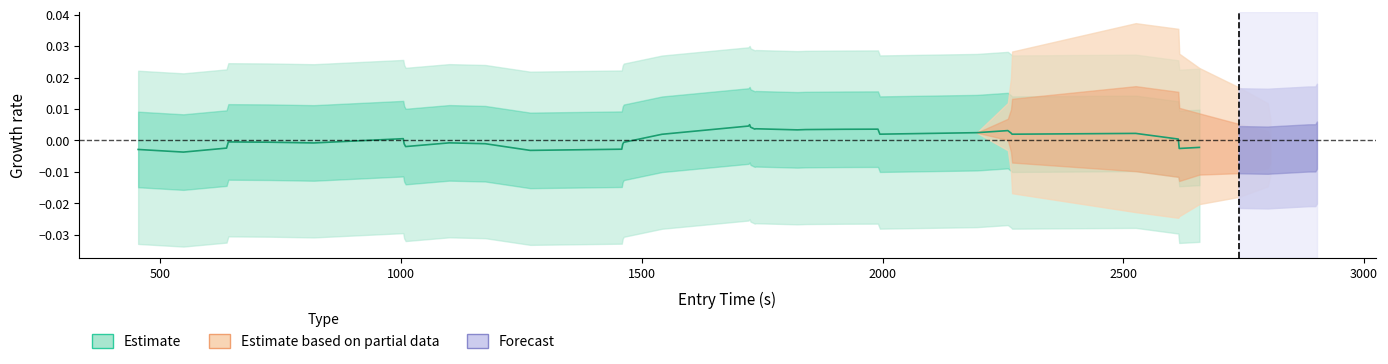

Is it true that the value at 1500 is -0.0?

False